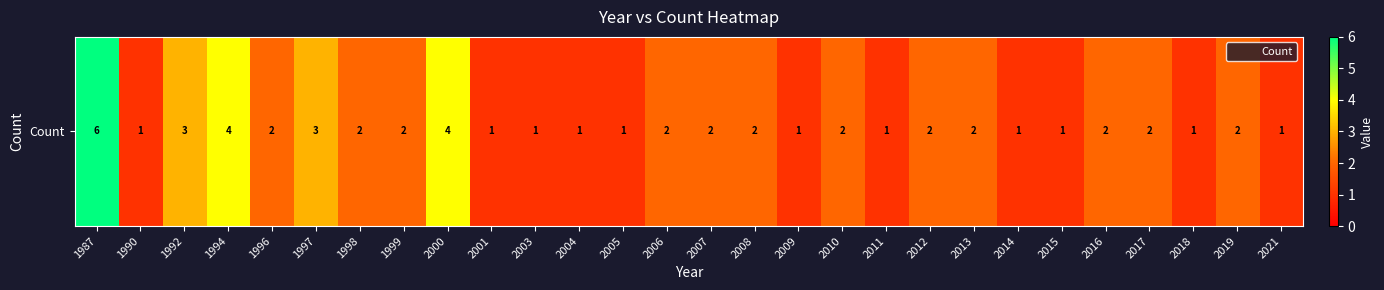

What is the sum of the values at 2005 and 2010?

3